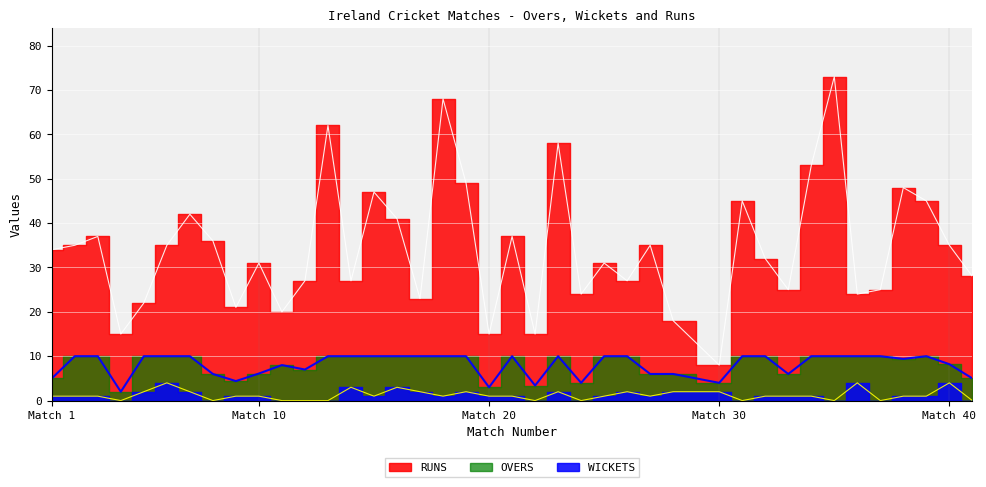

How many values in the WICKETS series are below 1?

11